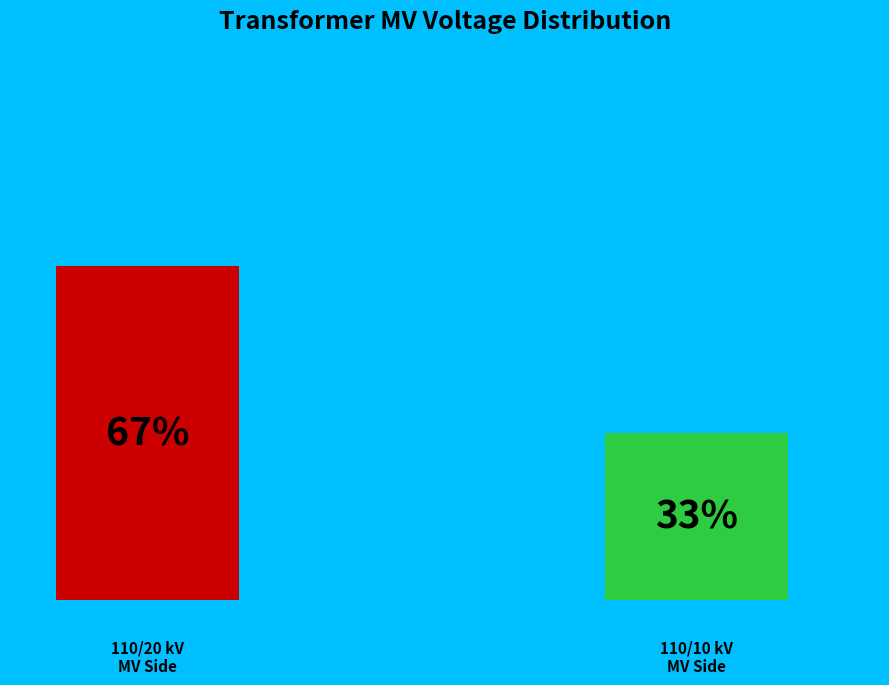

To the nearest percent, what is the combined percentage of 63/25/38 MVA 110/20/10 kV and 63/25/38 MVA 110/10/10 kV?

100%